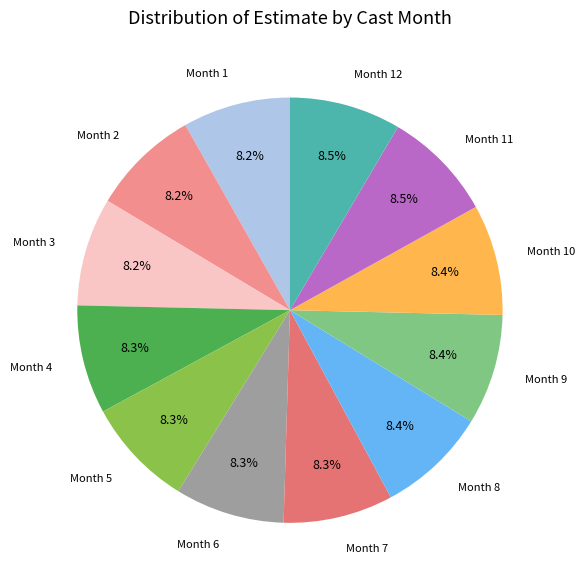

Is there a majority slice in this chart?

No